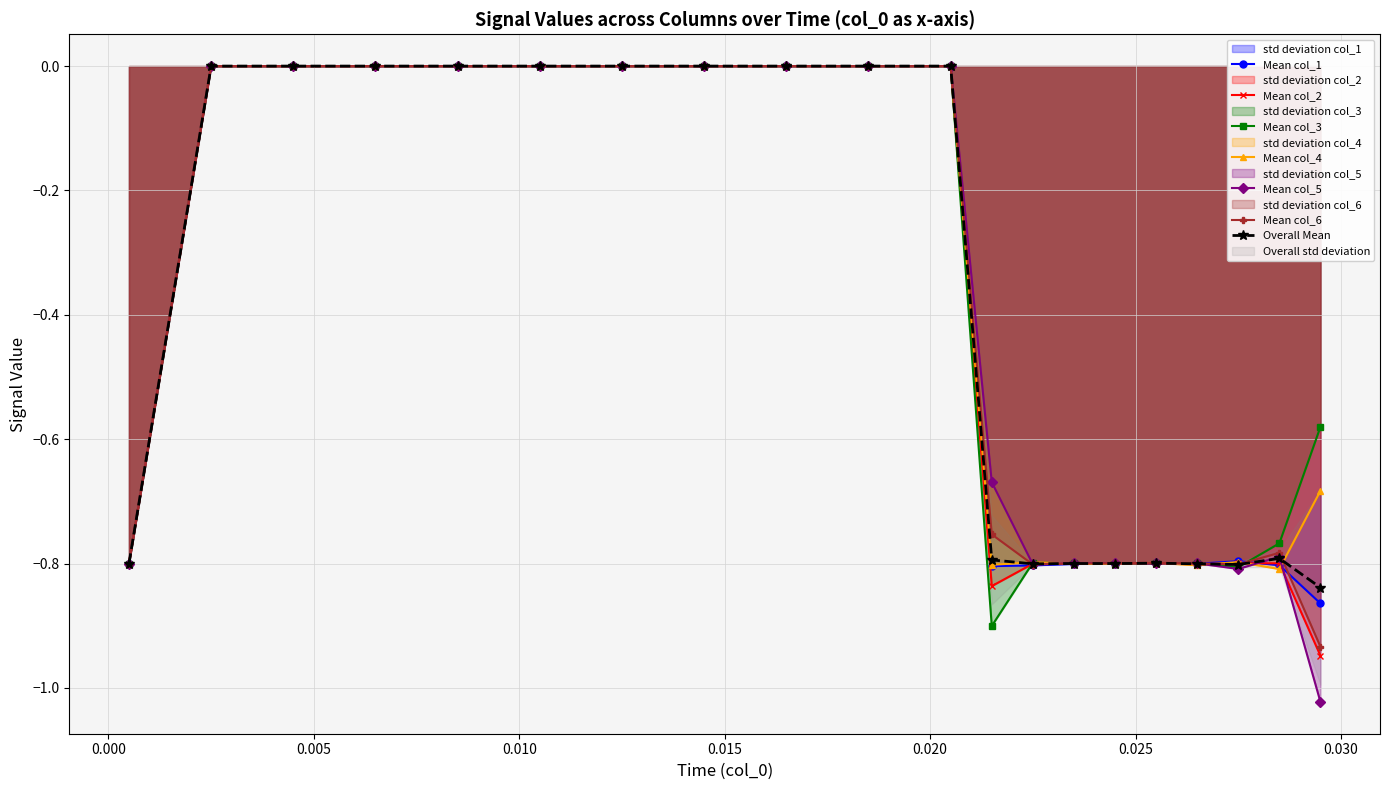

Where is col_5 nearest to the value 0?

0.0025